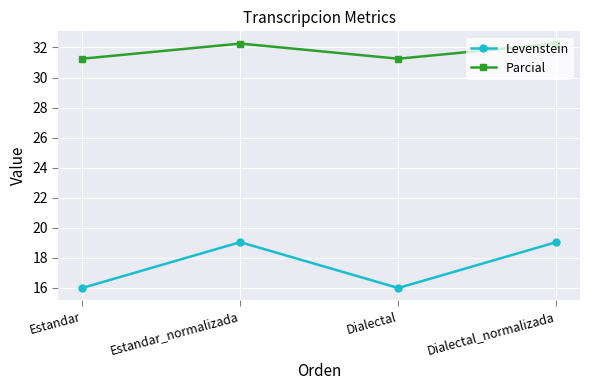

What is the sum of the Parcial values at Dialectal and Dialectal_normalizada?

63.5